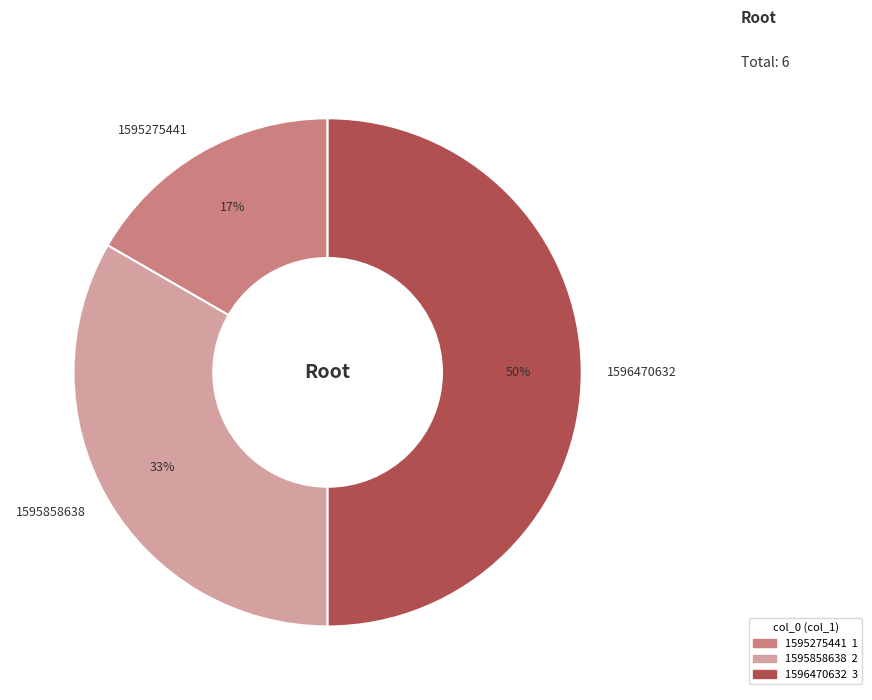

Rank the categories by value from lowest to highest.

1595275441, 1595858638, 1596470632